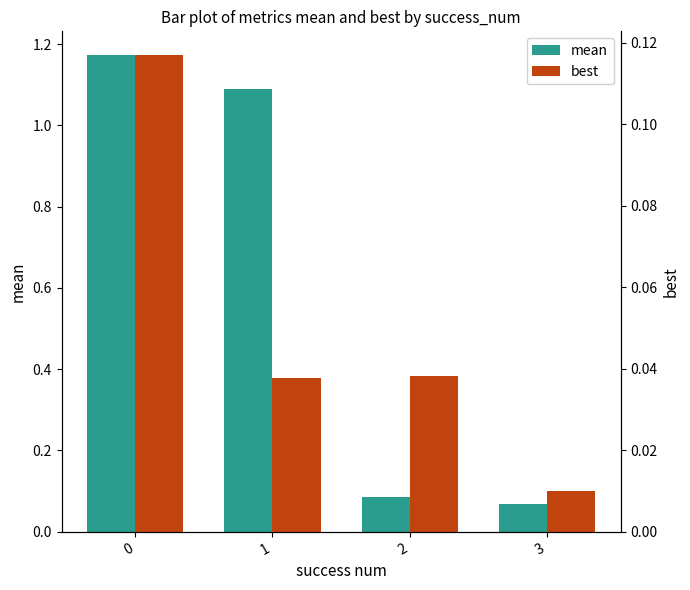

Is it true that mean equals 1.2 at 0?

True